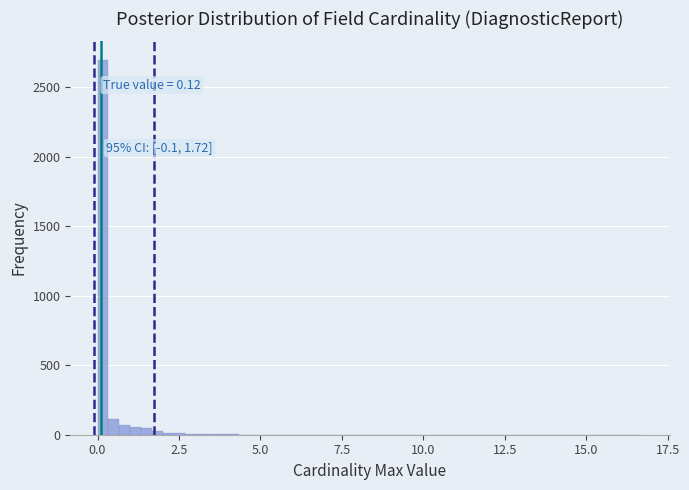

Read against the x-axis, roughly where is the centre of the tallest bar?

0.0